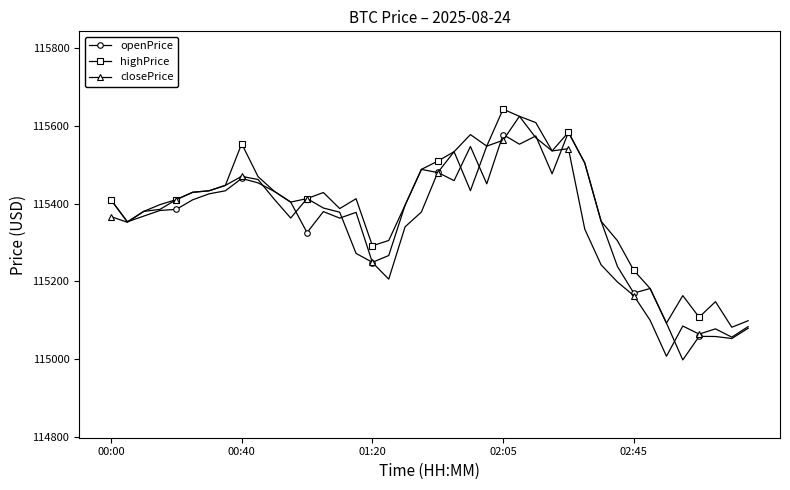

What is the greatest value displayed?

115642.7